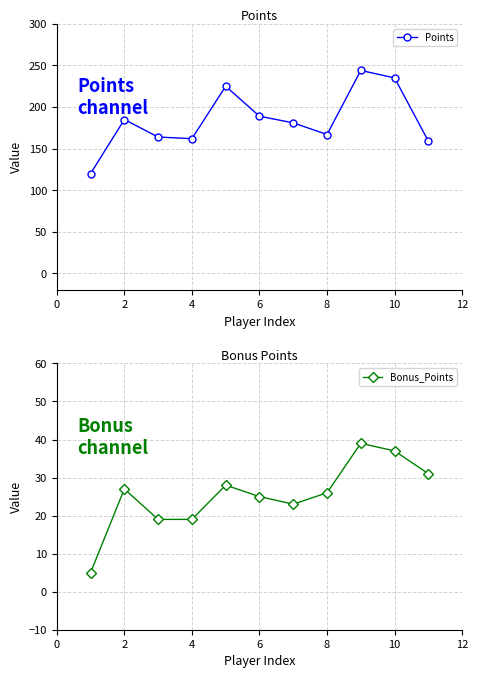

Reading left to right, list all the values displayed in this chart.

Points: 120	185	164	162	225	189	181	167	244	235	159
Bonus_Points: 5	27	19	19	28	25	23	26	39	37	31